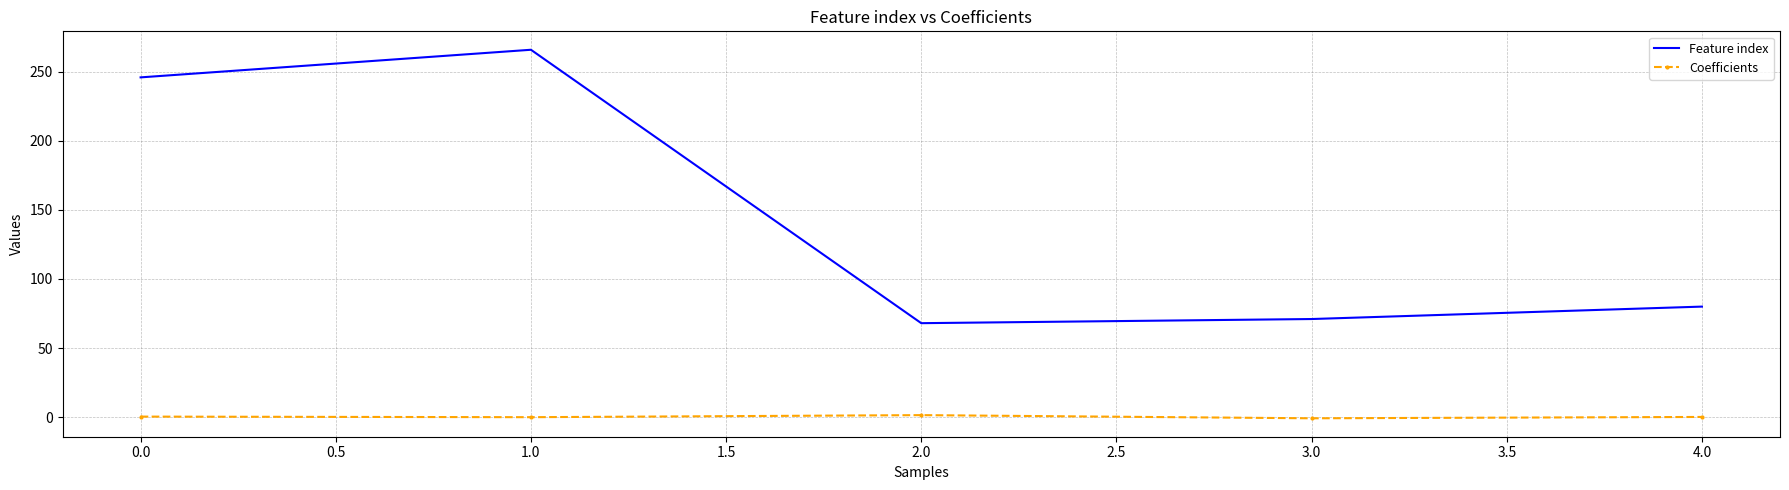

Which series has the widest spread of values?

Feature index